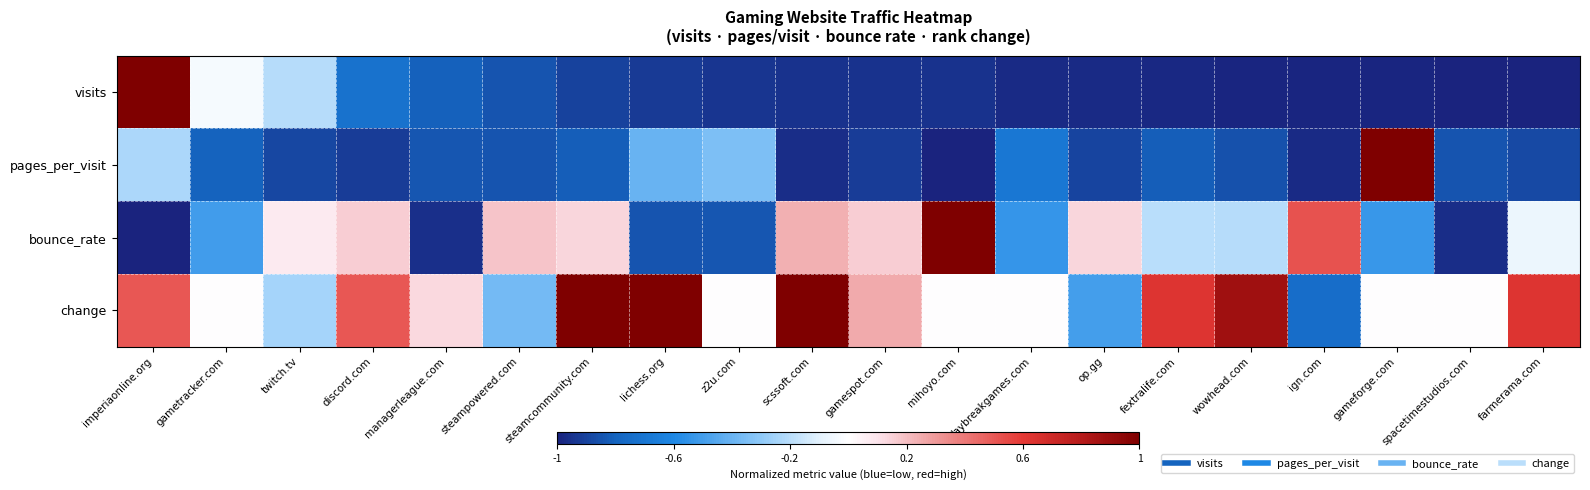

Rank the series at daybreakgames.com from lowest to highest value.

visits, pages_per_visit, bounce_rate, change